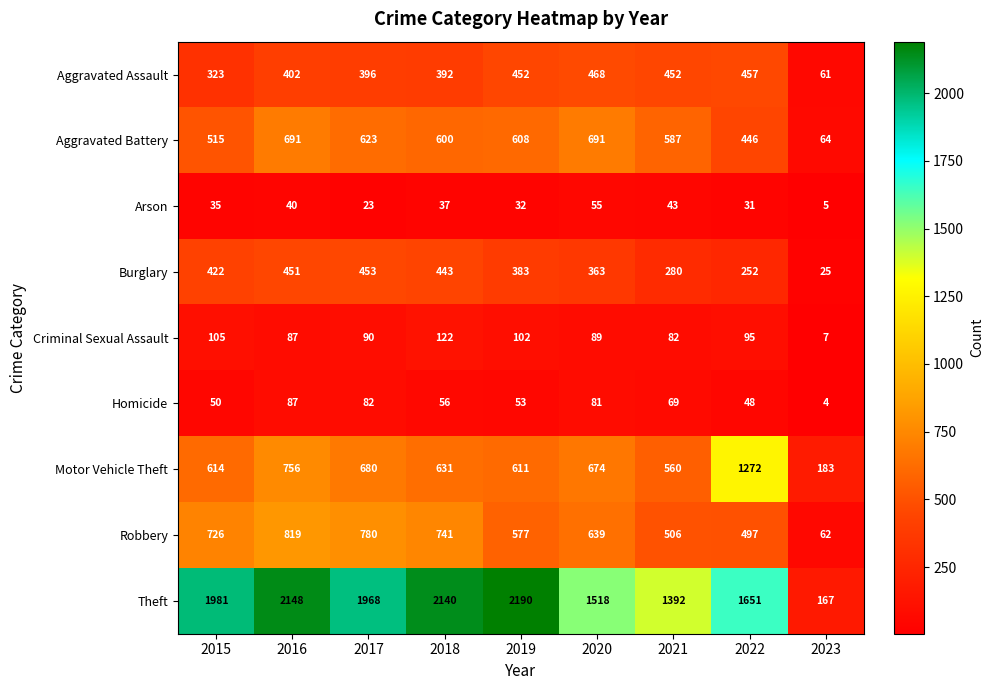

What is the minimum value for Arson?

5